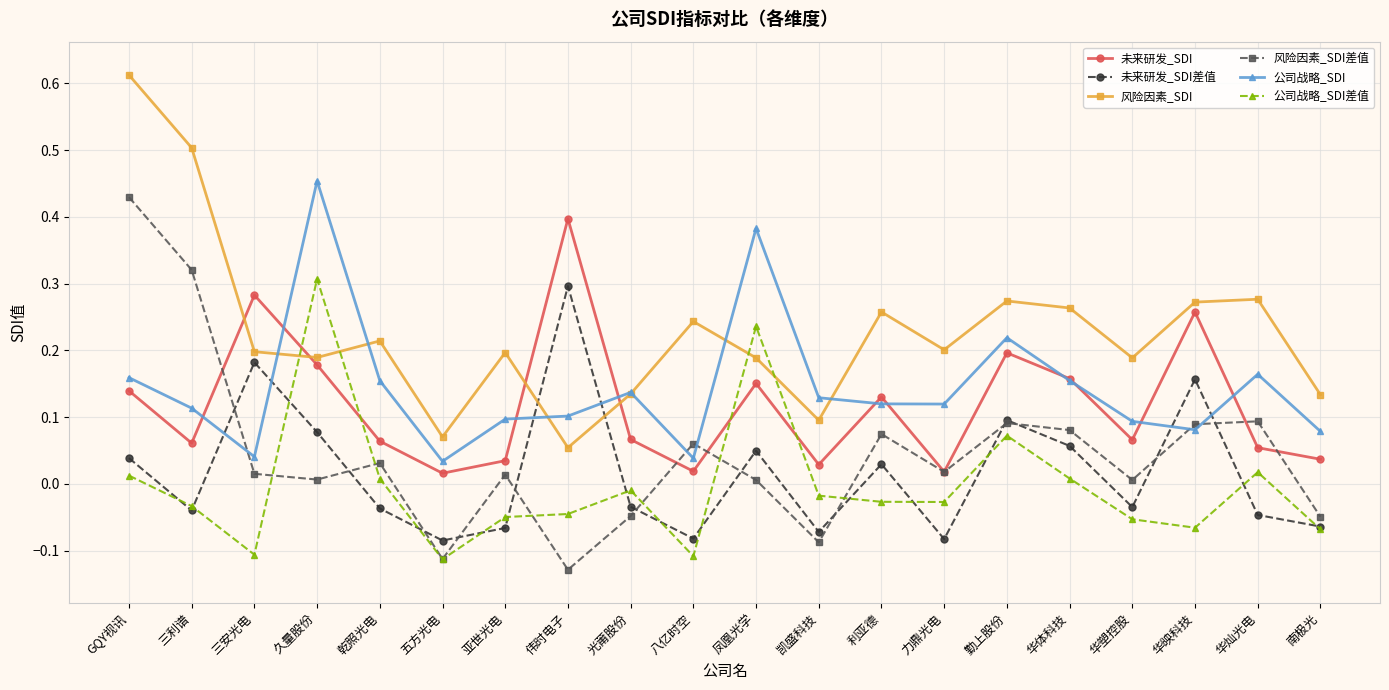

Is this an area chart (filled region under the line)?

No